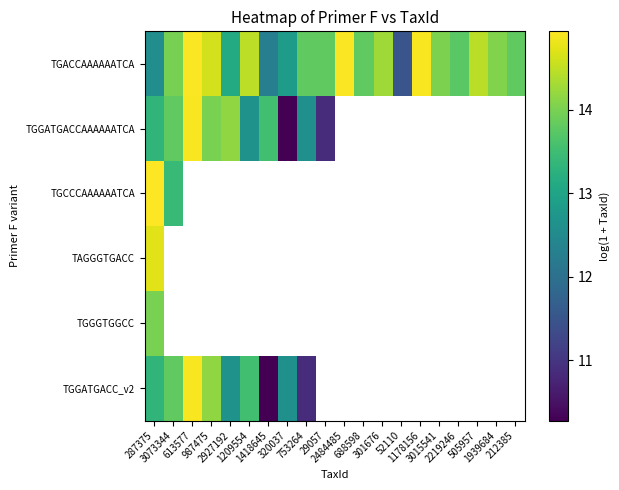

What is the smallest value displayed?

10.3